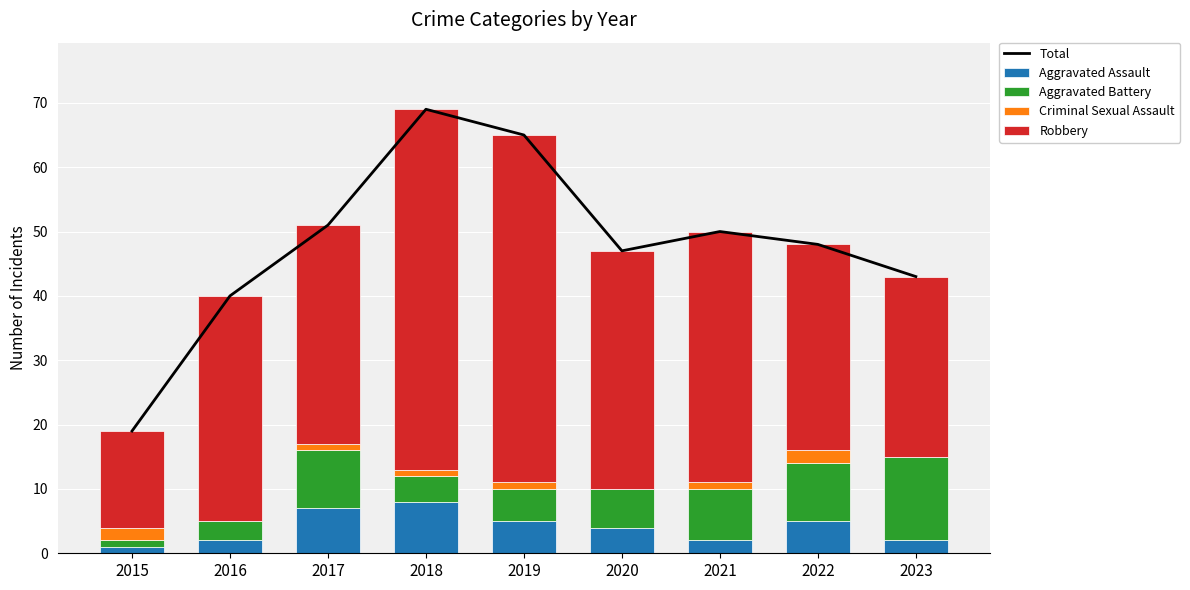

What are all the series names shown in the legend?

Total, Aggravated Assault, Aggravated Battery, Criminal Sexual Assault, Robbery